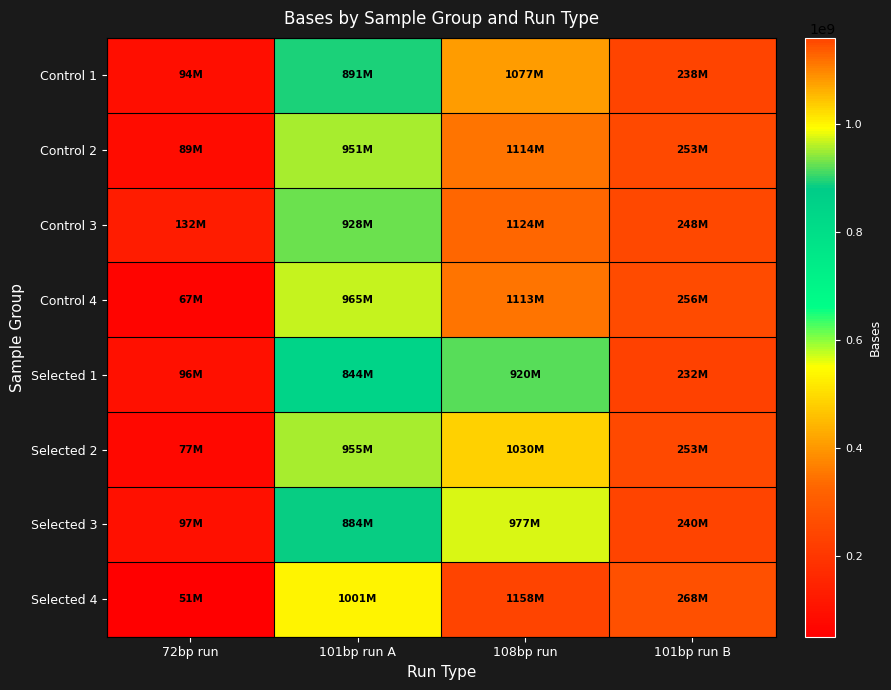

Reading left to right, extract all data points from this chart.

Control 1: 72bp run=93774096	101bp run A=890971601	108bp run=1076520672	101bp run B=238245971
Control 2: 72bp run=89308800	101bp run A=951021656	108bp run=1114342704	101bp run B=253480710
Control 3: 72bp run=131590440	101bp run A=928481890	108bp run=1124295228	101bp run B=247506055
Control 4: 72bp run=67293864	101bp run A=964646152	108bp run=1113167664	101bp run B=255979248
Selected 1: 72bp run=95521896	101bp run A=844156586	108bp run=919828656	101bp run B=231587546
Selected 2: 72bp run=77182272	101bp run A=954769261	108bp run=1030391712	101bp run B=252740077
Selected 3: 72bp run=97241256	101bp run A=884128750	108bp run=976609332	101bp run B=239797129
Selected 4: 72bp run=51263784	101bp run A=1001090487	108bp run=1158302160	101bp run B=267566675